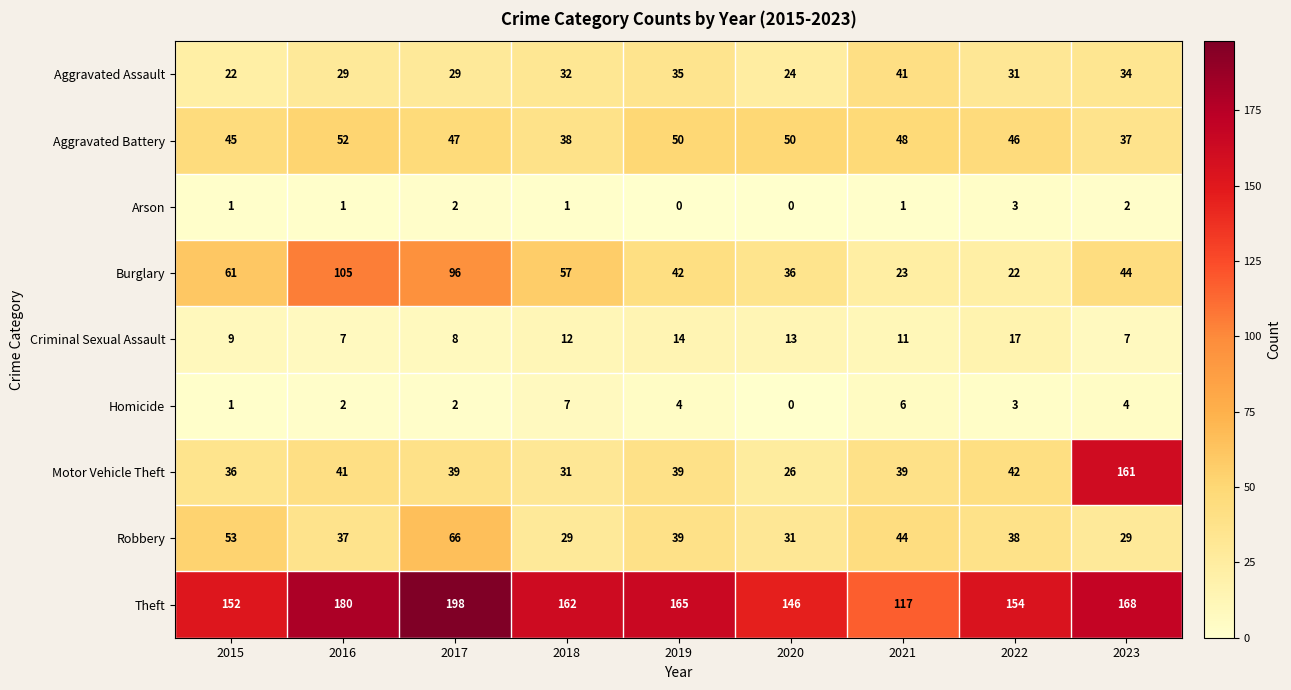

At which category is the sum across all series the highest?

2017